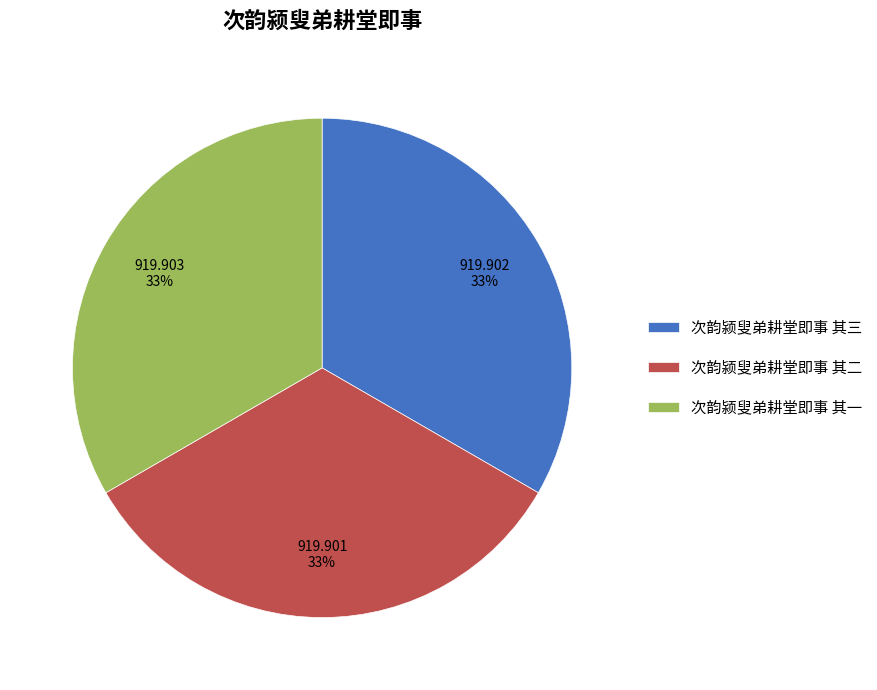

Combined, do 次韵颍叟弟耕堂即事 其一 and 次韵颍叟弟耕堂即事 其二 account for over 50%?

Yes